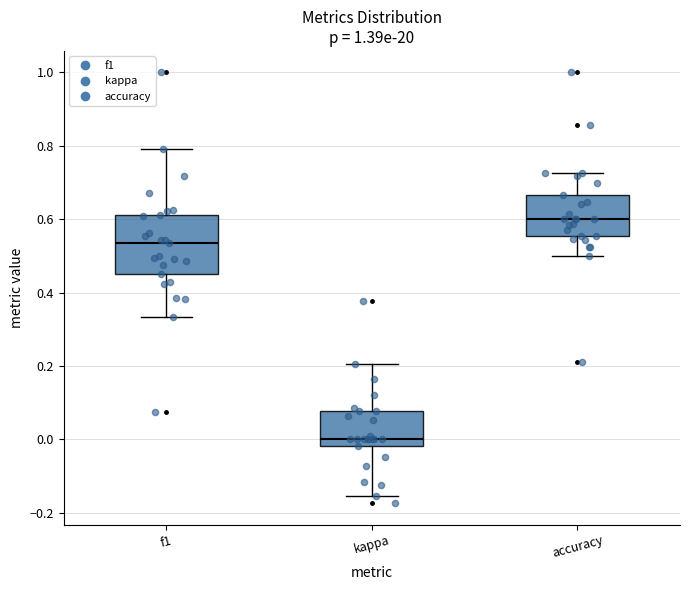

Which box is the tallest, from its lower edge to its upper edge?

f1